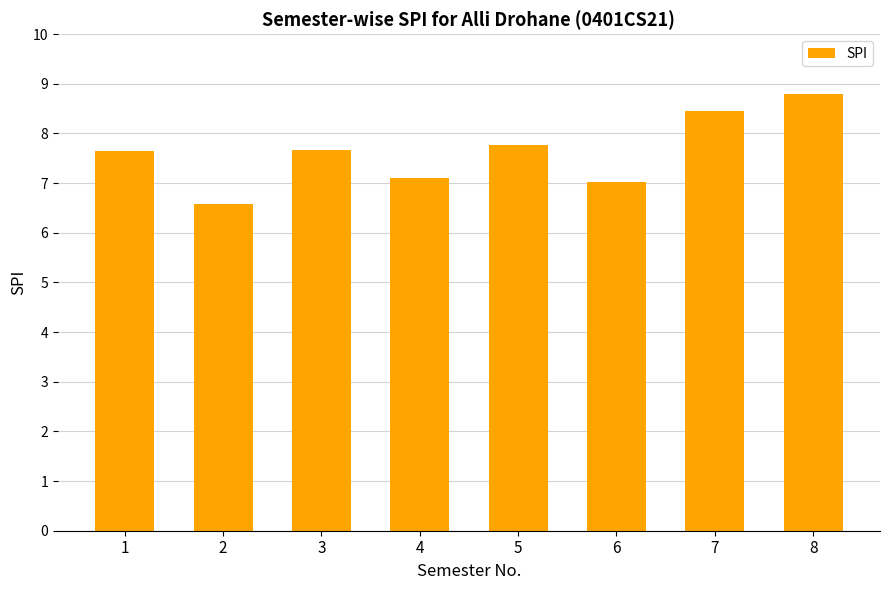

Reading right to left, what are all the values shown in this chart?

8=8.8	7=8.5	6=7.0	5=7.8	4=7.1	3=7.7	2=6.6	1=7.7